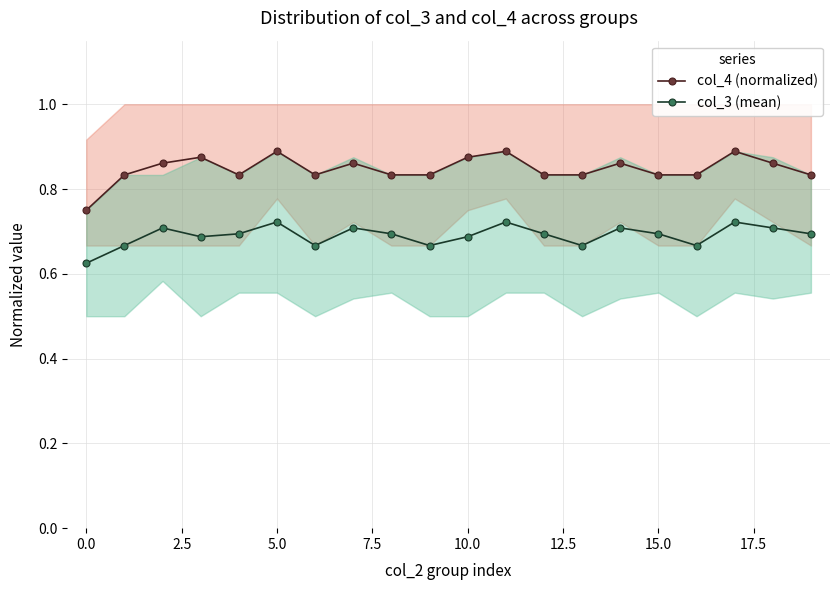

What is the average value of the col_3 (mean) series?

0.7